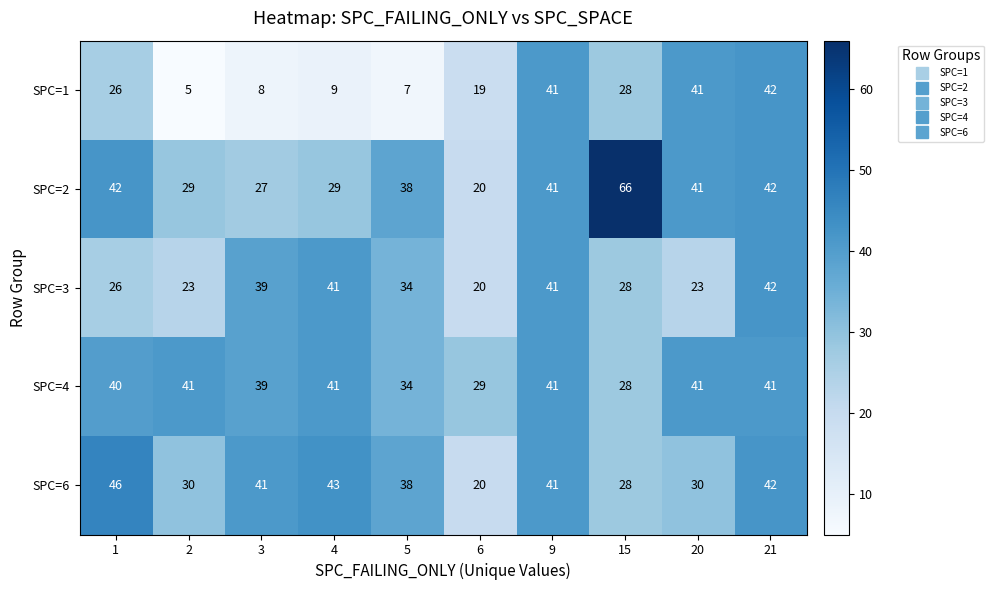

What is the approximate value of SPC=2 at 5, to the nearest 5?

40